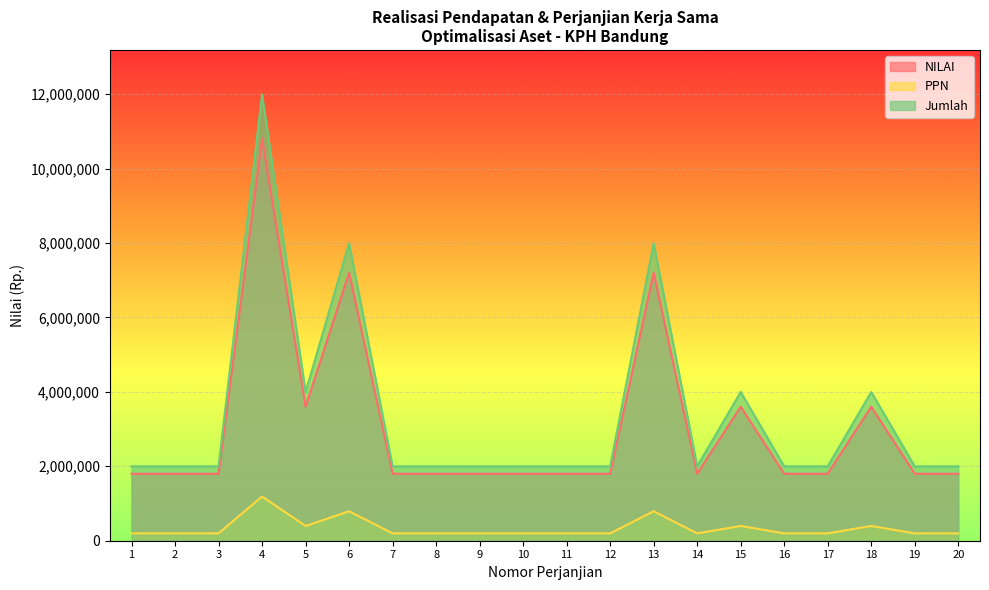

What are all the series names shown in the legend?

NILAI, PPN, Jumlah